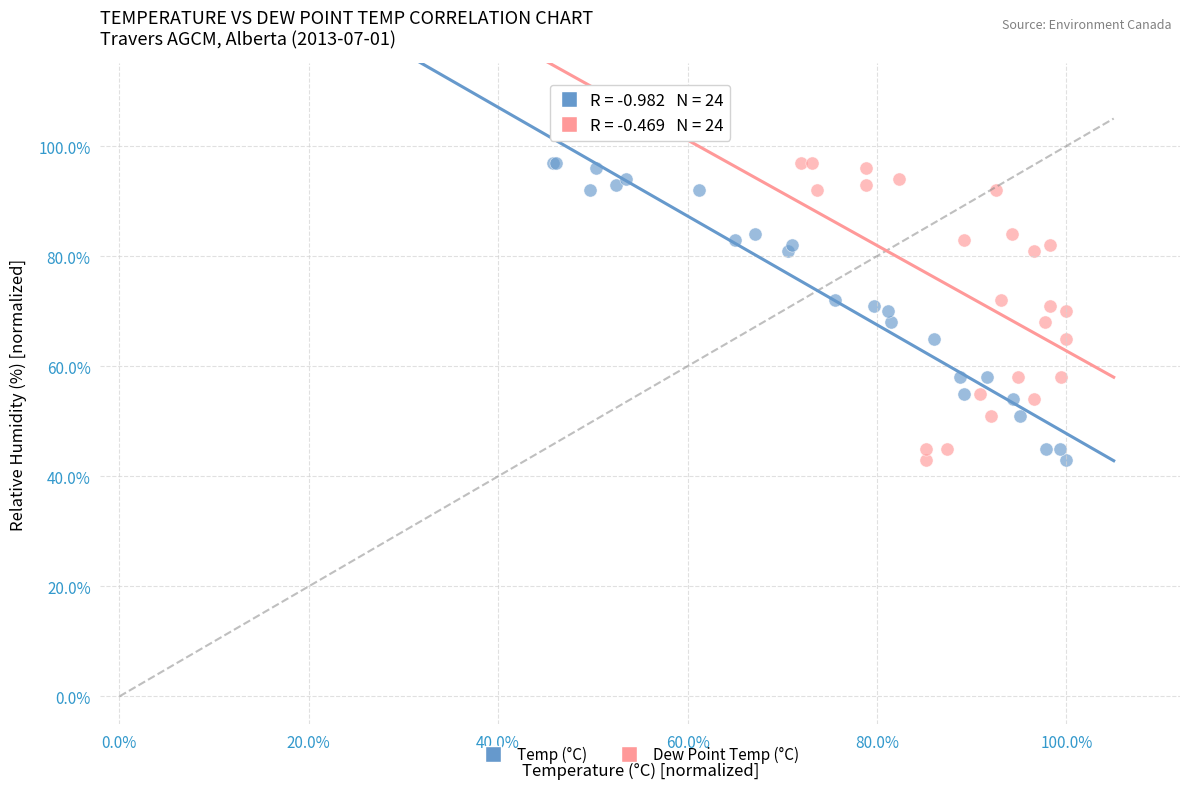

What are all the series names shown in the legend?

Temp (°C), Dew Point Temp (°C)